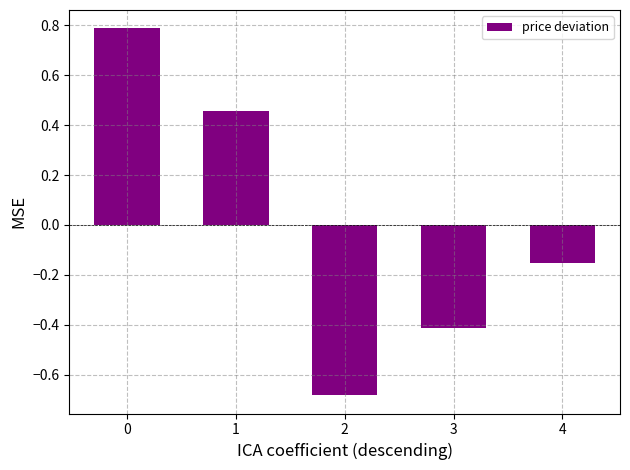

What is the value of the 4th bar from the left?

-0.4